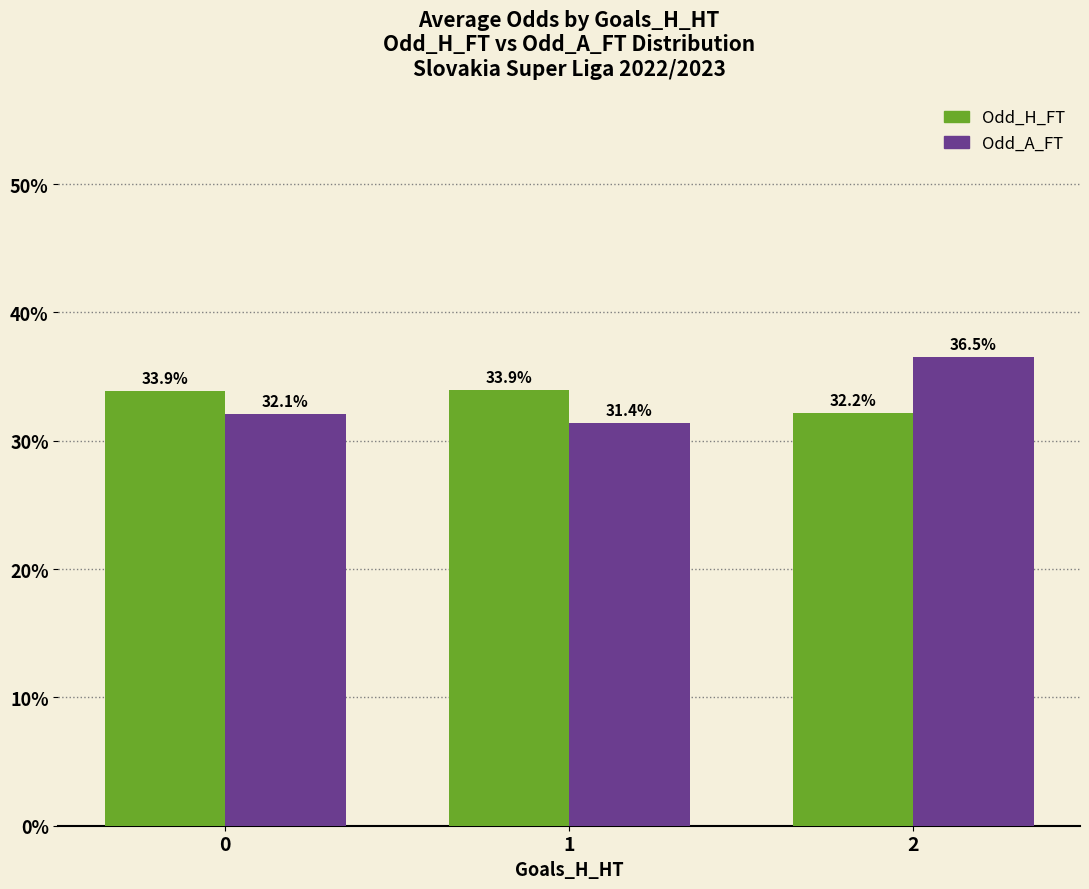

How many data points does each series have?

3